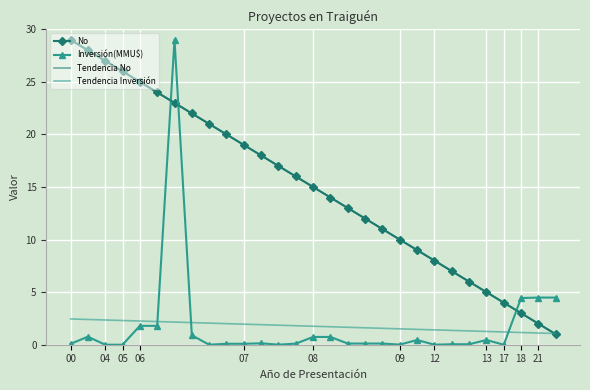

True or false: No and Tendencia No intersect in this chart.

False